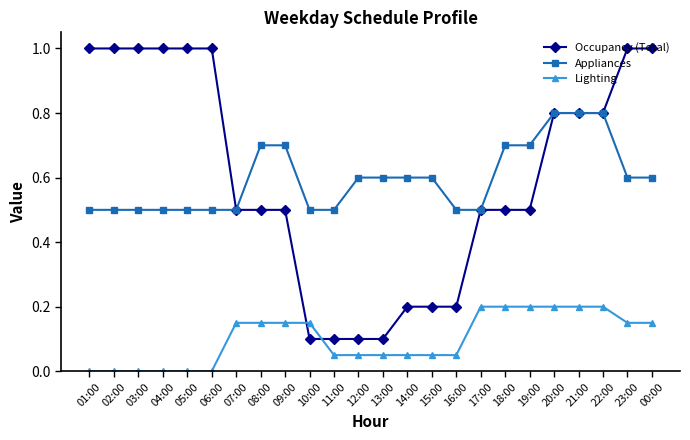

Is it true that Lighting equals 0.1 at 08:00?

True